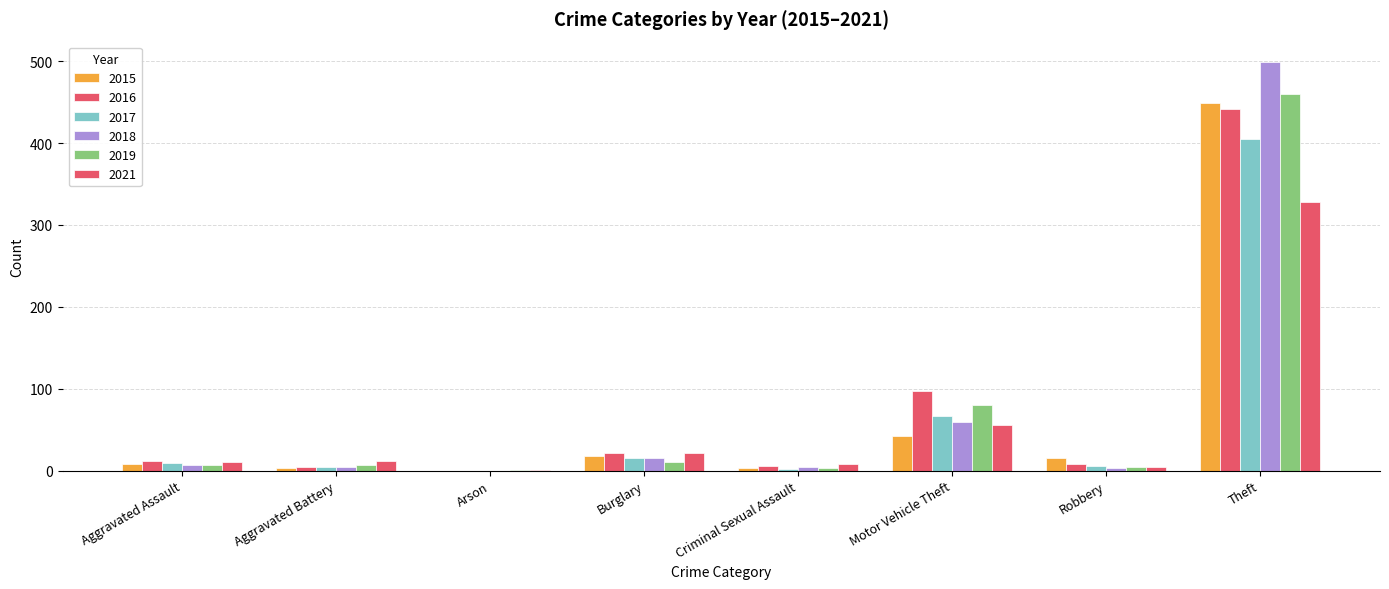

The value of 2016 at Aggravated Battery is 5. True or false?

True